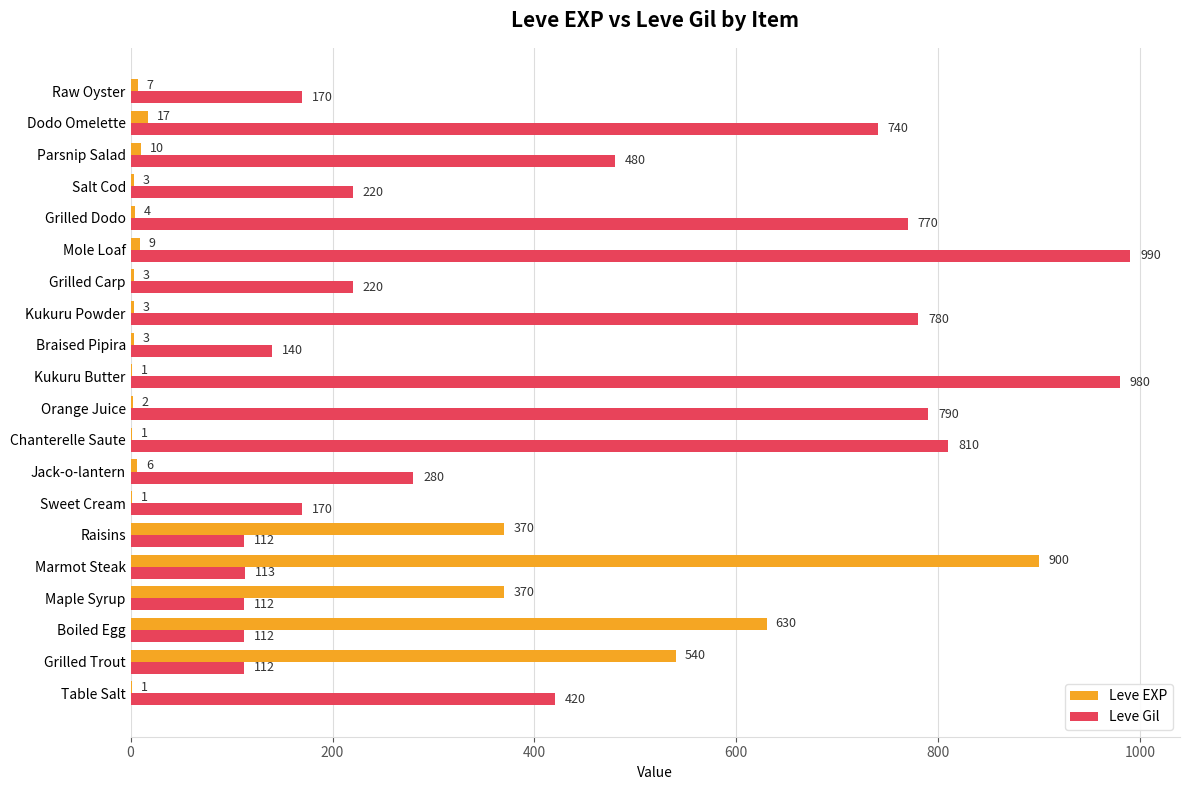

Which series has the largest total across all categories?

Leve Gil